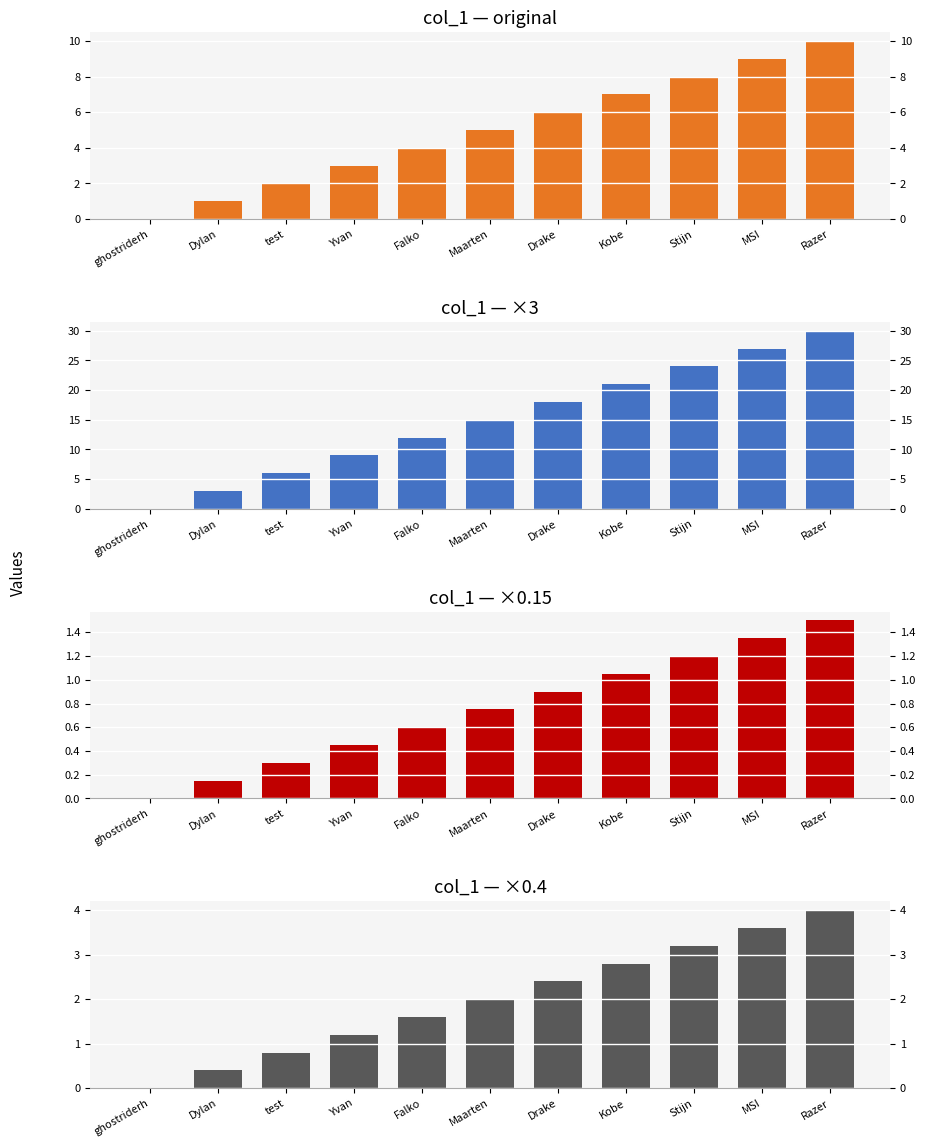

What is the label of the 3rd bar from the right?

Stijn